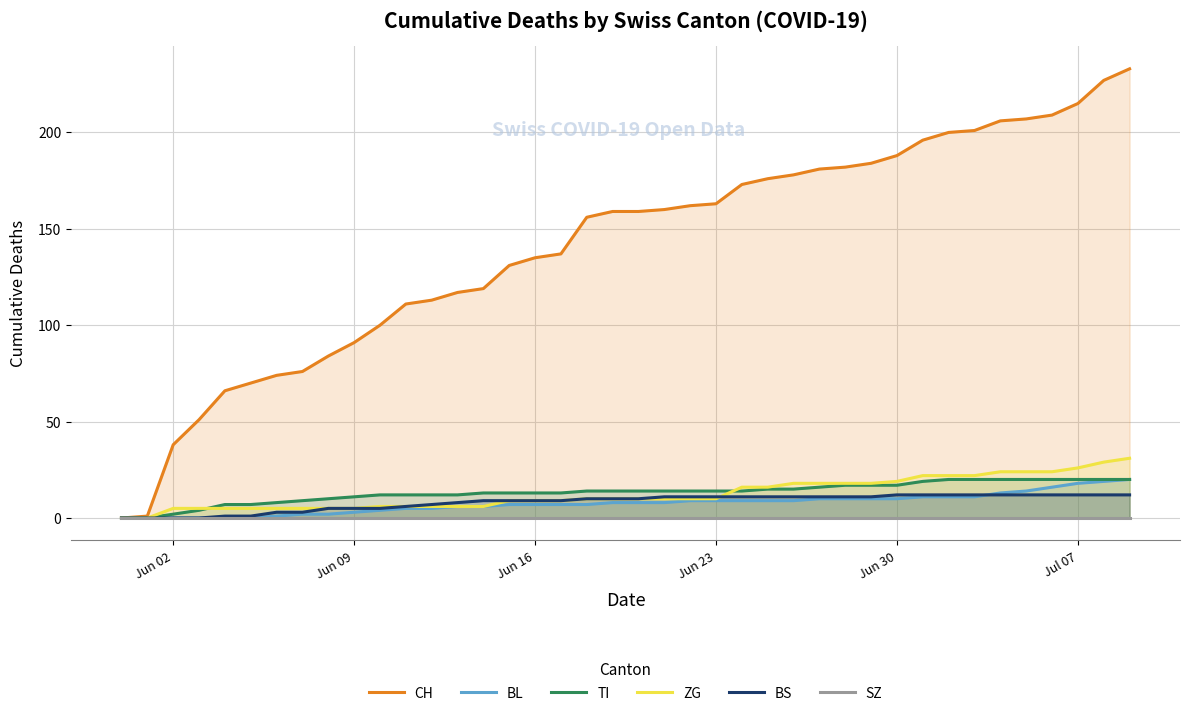

What is the highest value of the ZG series?

31